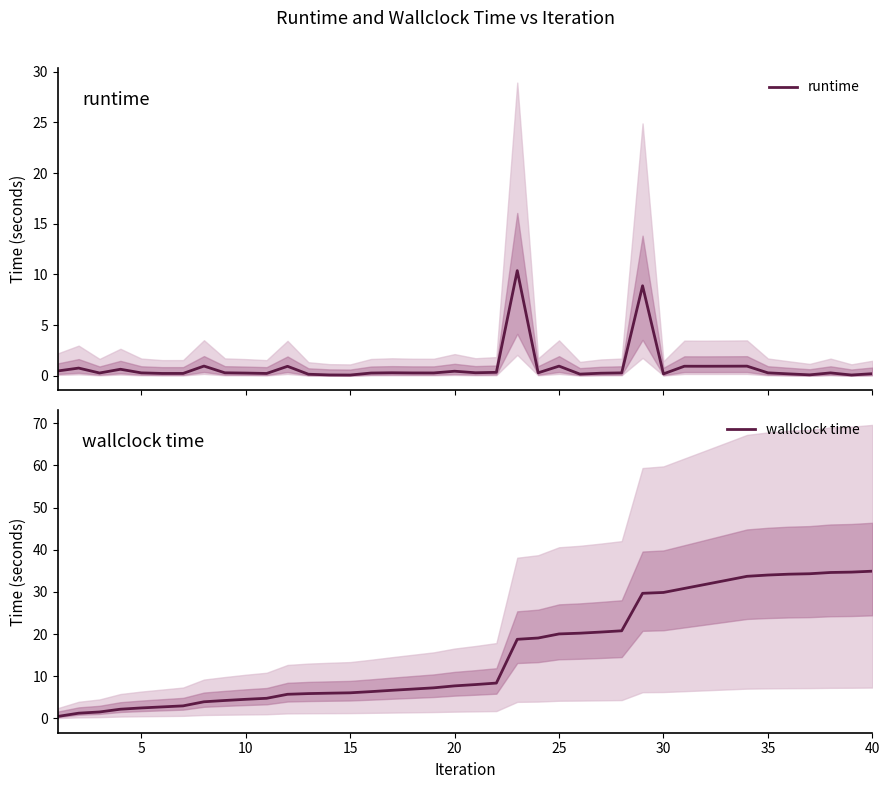

True or false: runtime has more than 2 points higher than both neighbors.

True